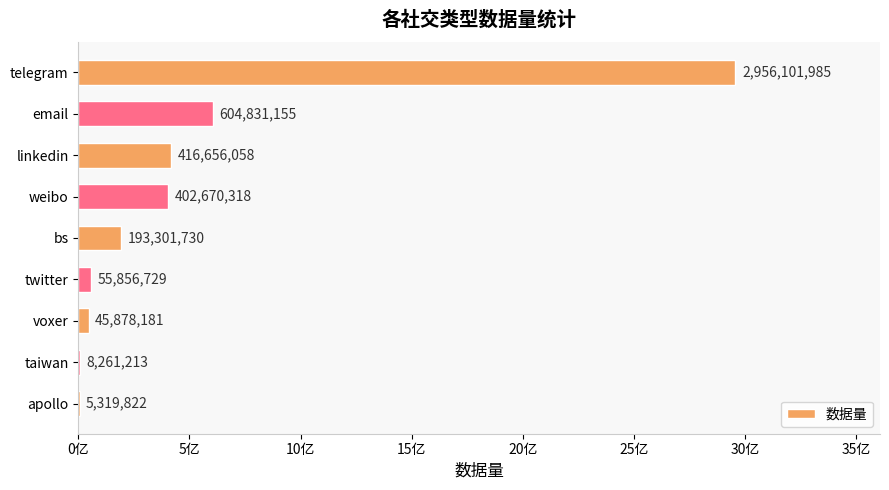

Are the bars horizontal?

Yes